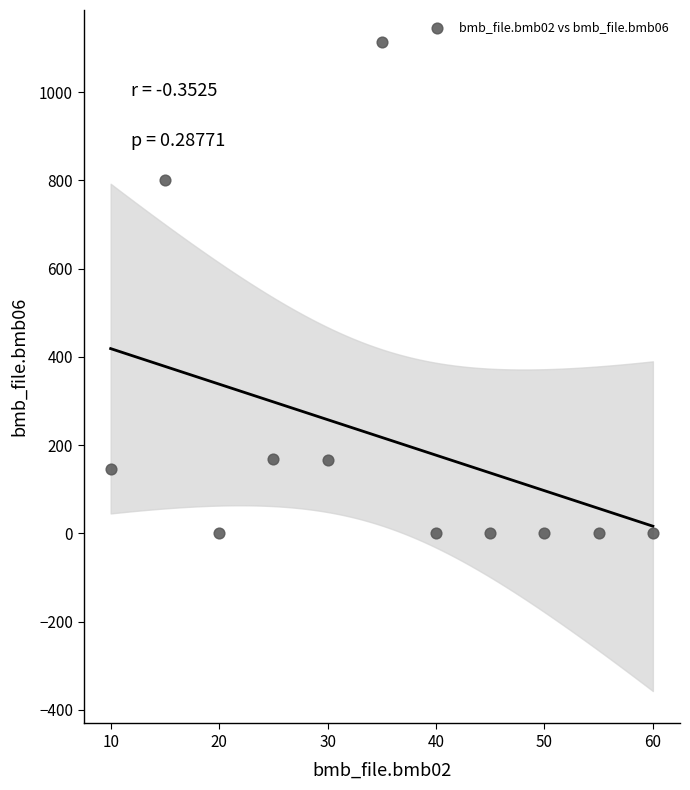

What Y value in the scatter plot is closest to 556?

800